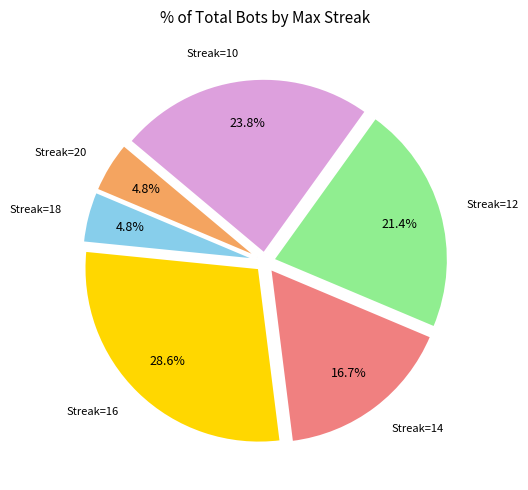

Does any single category account for the majority?

No